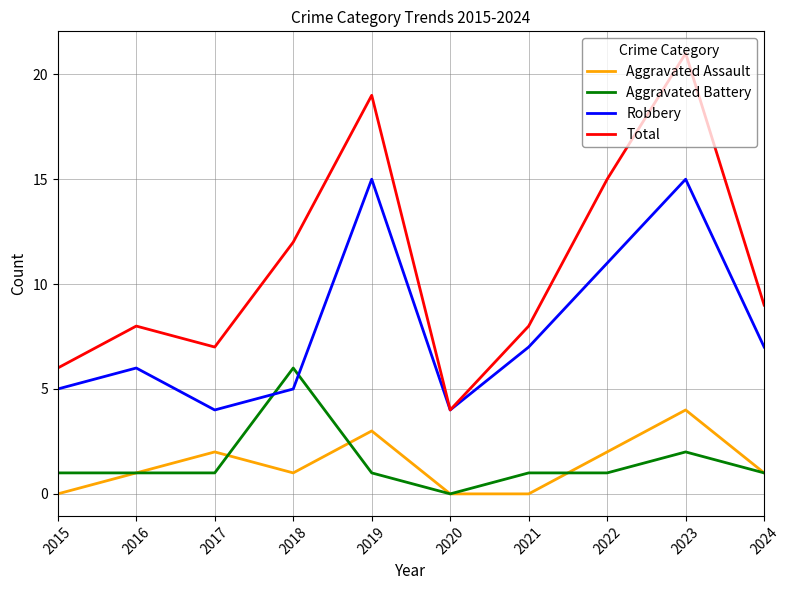

Between 2016 and 2023, which series saw the biggest shift?

Total